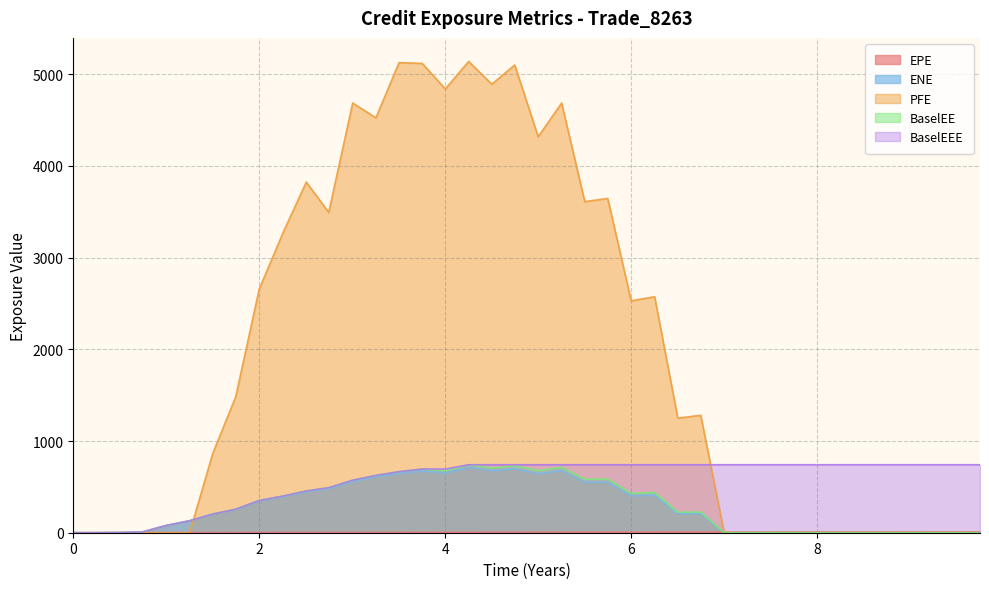

Where do EPE and PFE first cross each other?

1.25066 and 1.49998